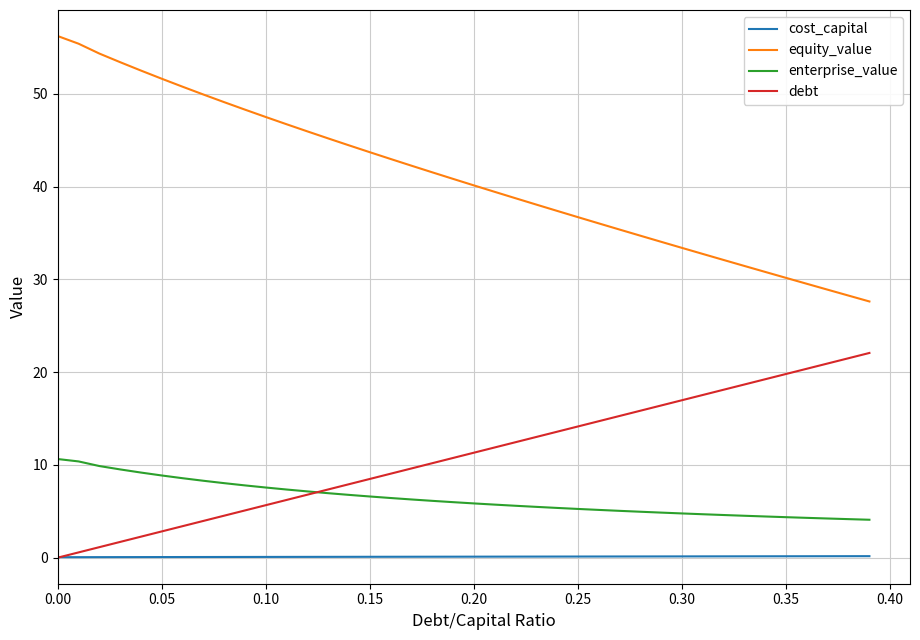

Does the chart have visible grid lines?

Yes